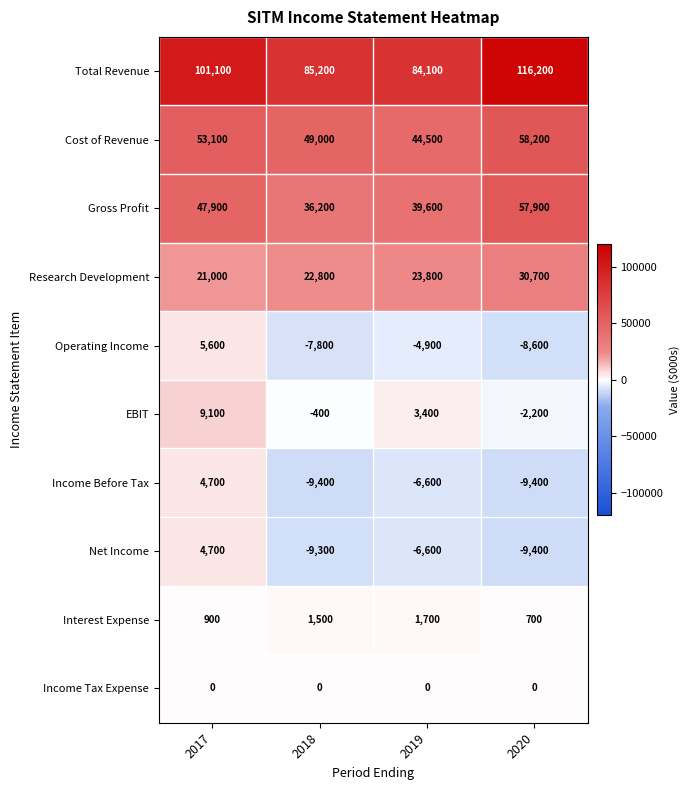

Which series has the largest total across all categories?

Total Revenue